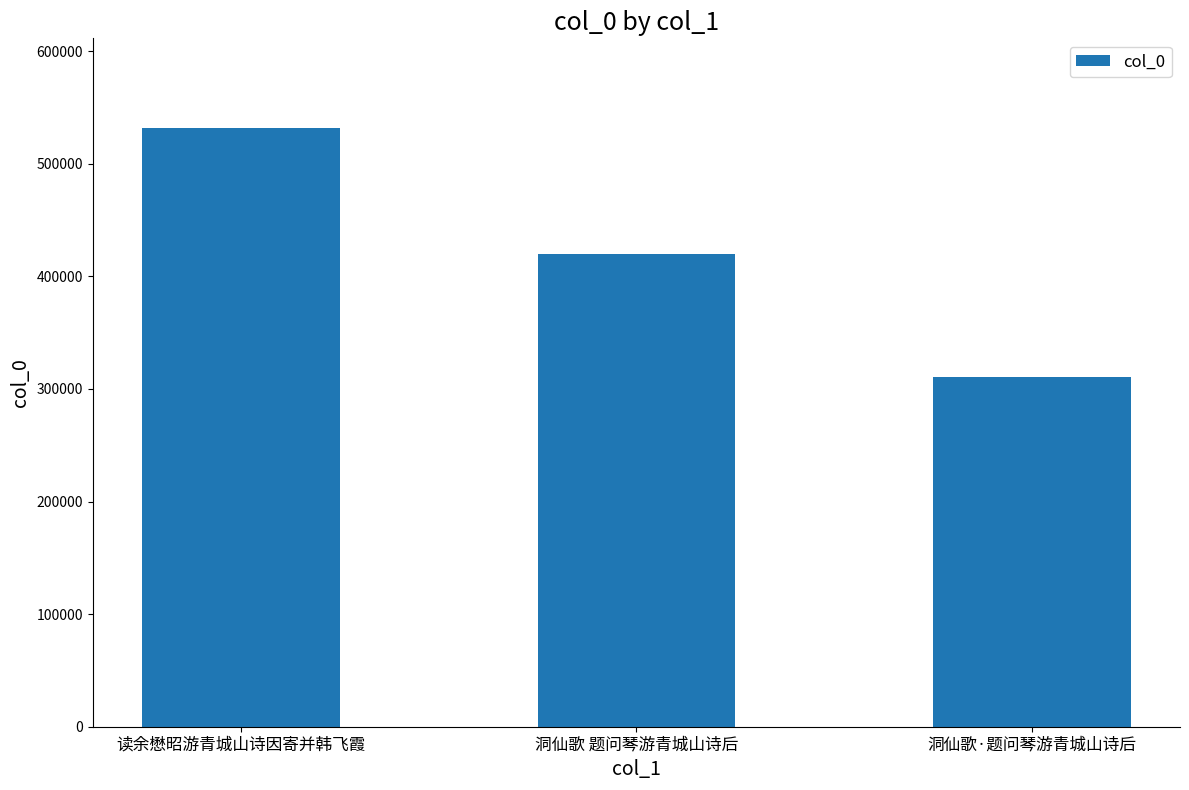

What is the difference between the maximum and minimum values?

220708